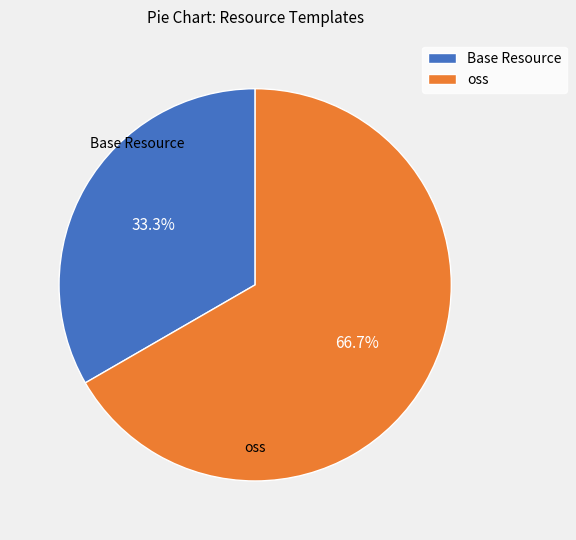

The oss slice represents 67% of the pie. True or false?

True